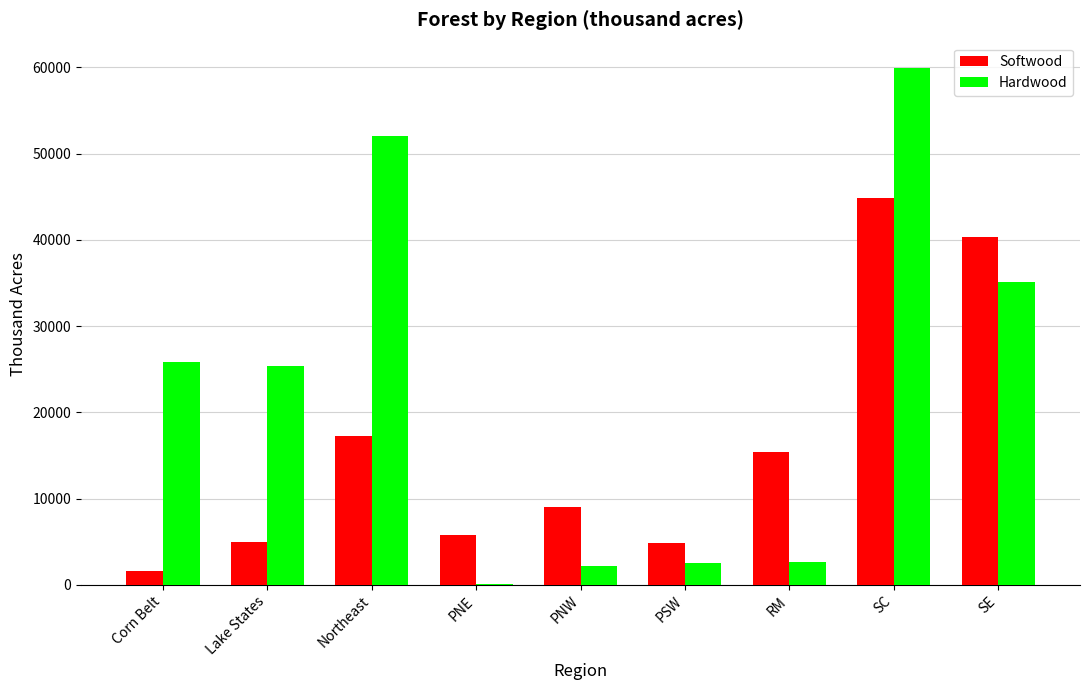

What is the sum of all Hardwood values?

205866